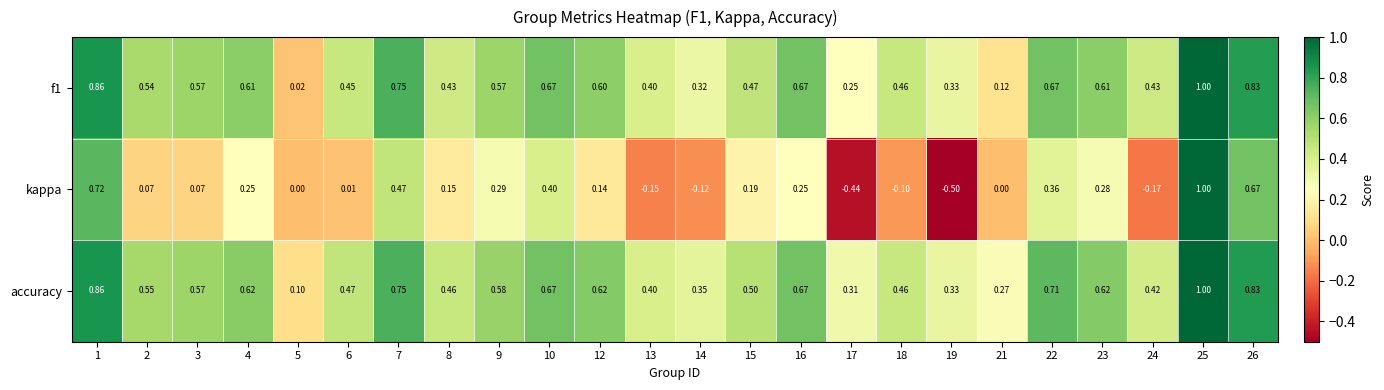

At 22, list the series in order from largest to smallest.

accuracy, f1, kappa